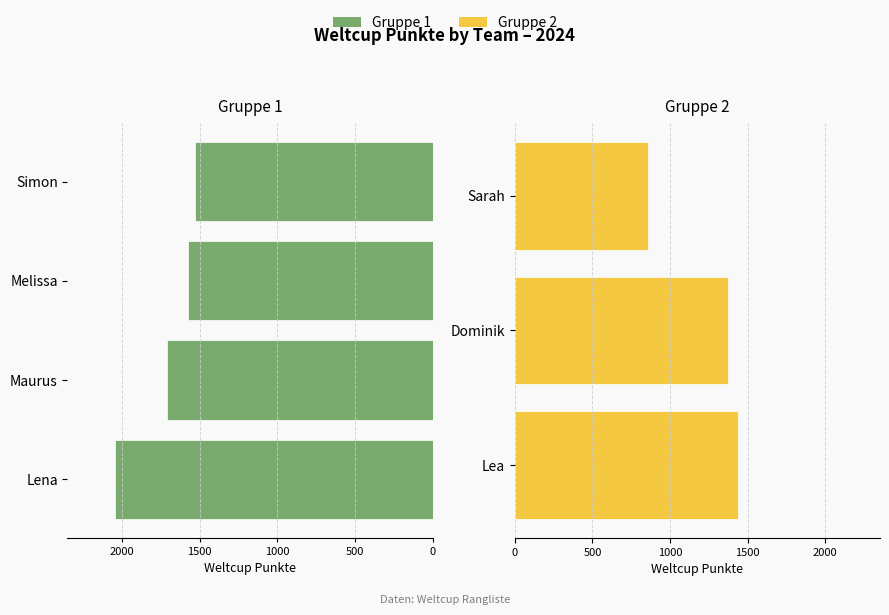

Reading left to right, transcribe all the data shown in this chart.

2046	1713	1577	1532	1436	1374	855